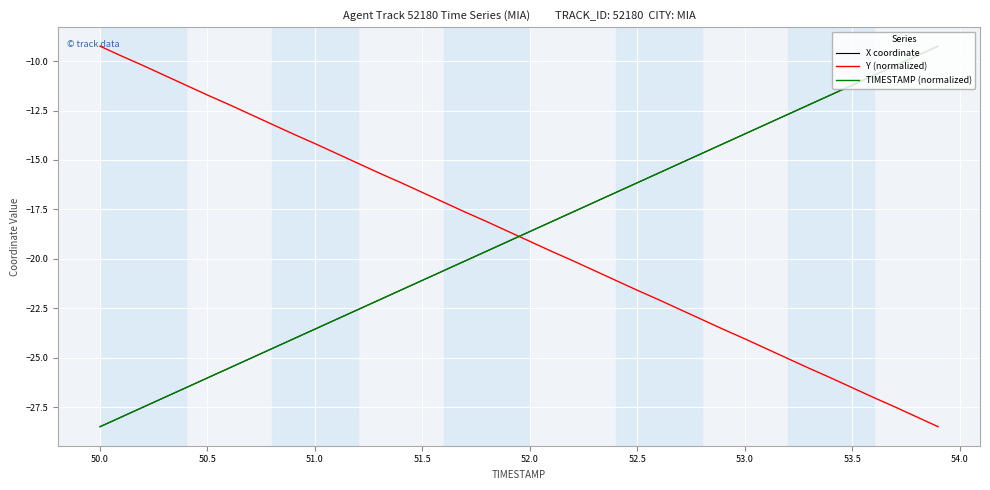

How many intersections are there between TIMESTAMP (normalized) and X coordinate?

6